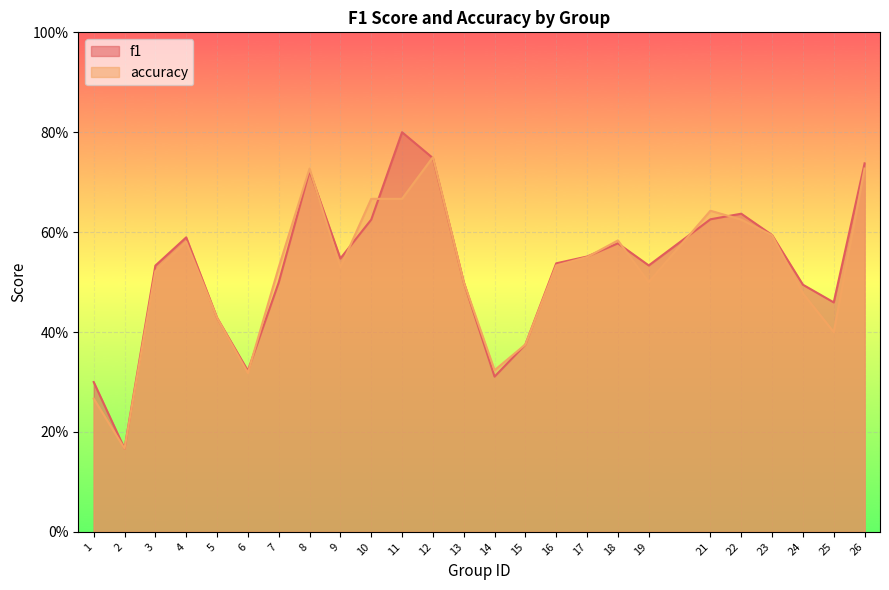

How many interior local peaks does the accuracy series have?

5